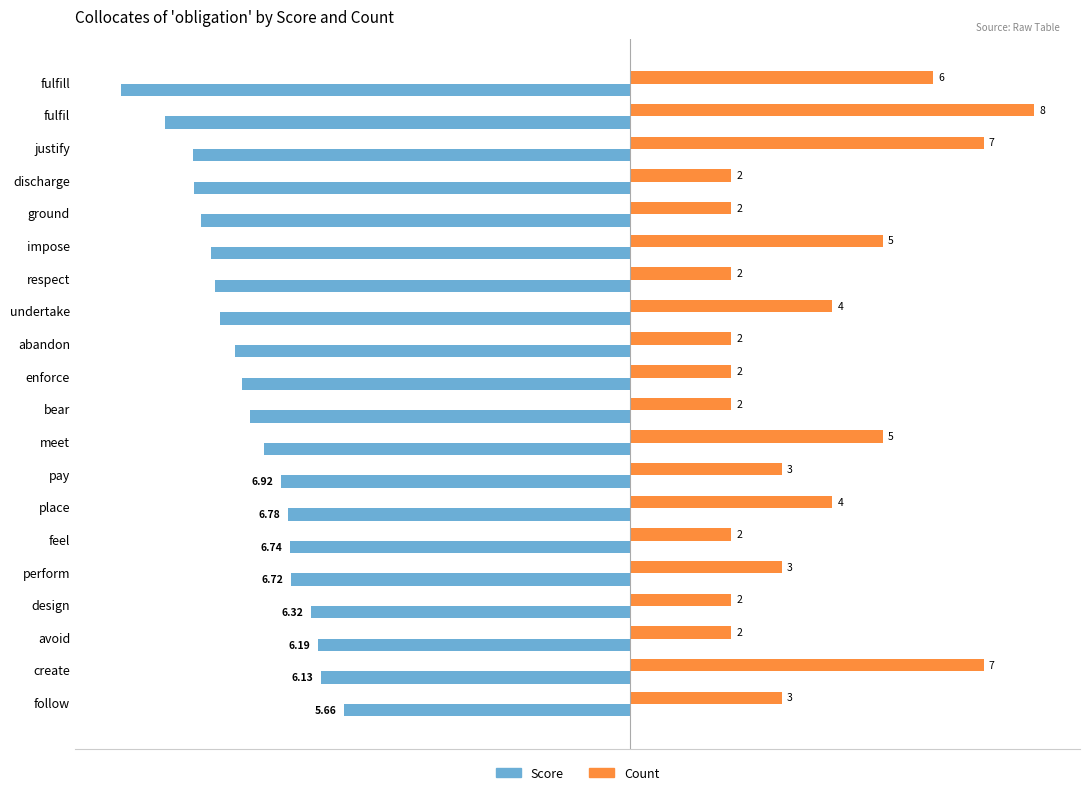

List the series in order of their peak value, lowest first.

Score, Count